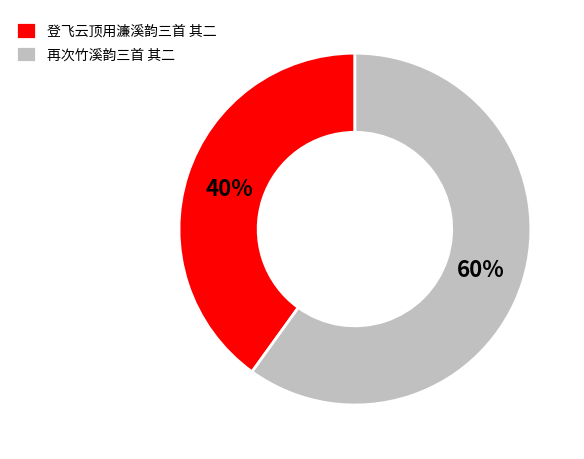

Rank the categories by value from highest to lowest.

再次竹溪韵三首 其二, 登飞云顶用濂溪韵三首 其二